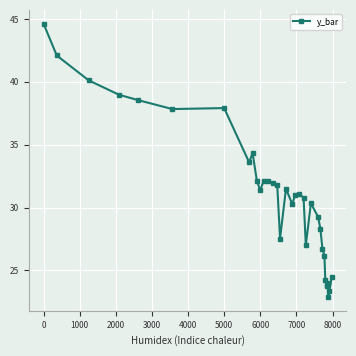

What is the smallest value displayed?

22.9